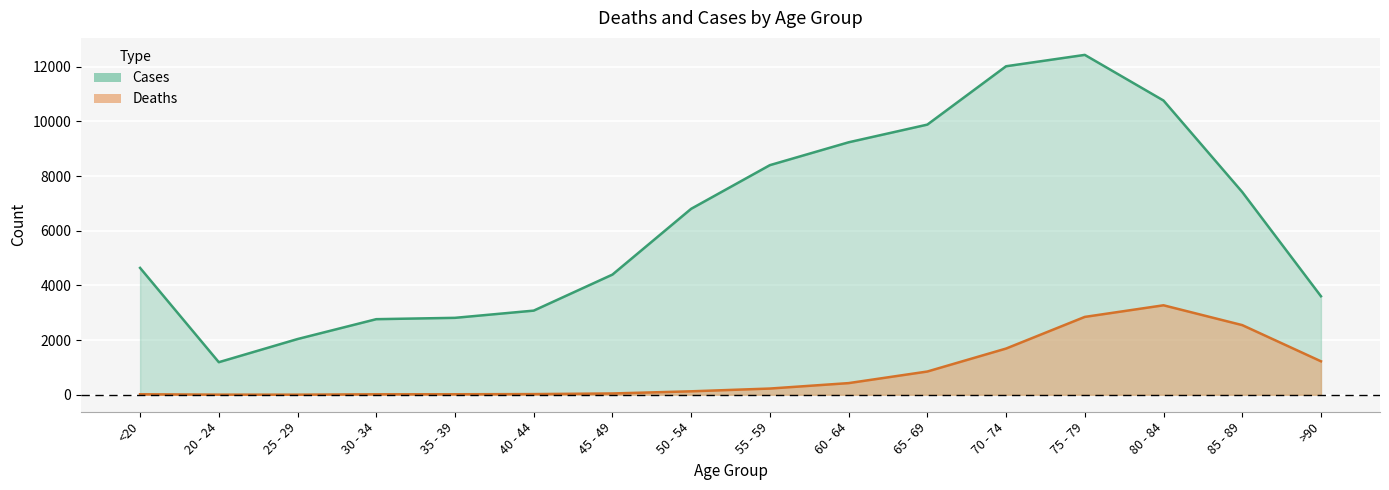

Count the number of categories in the chart.

16